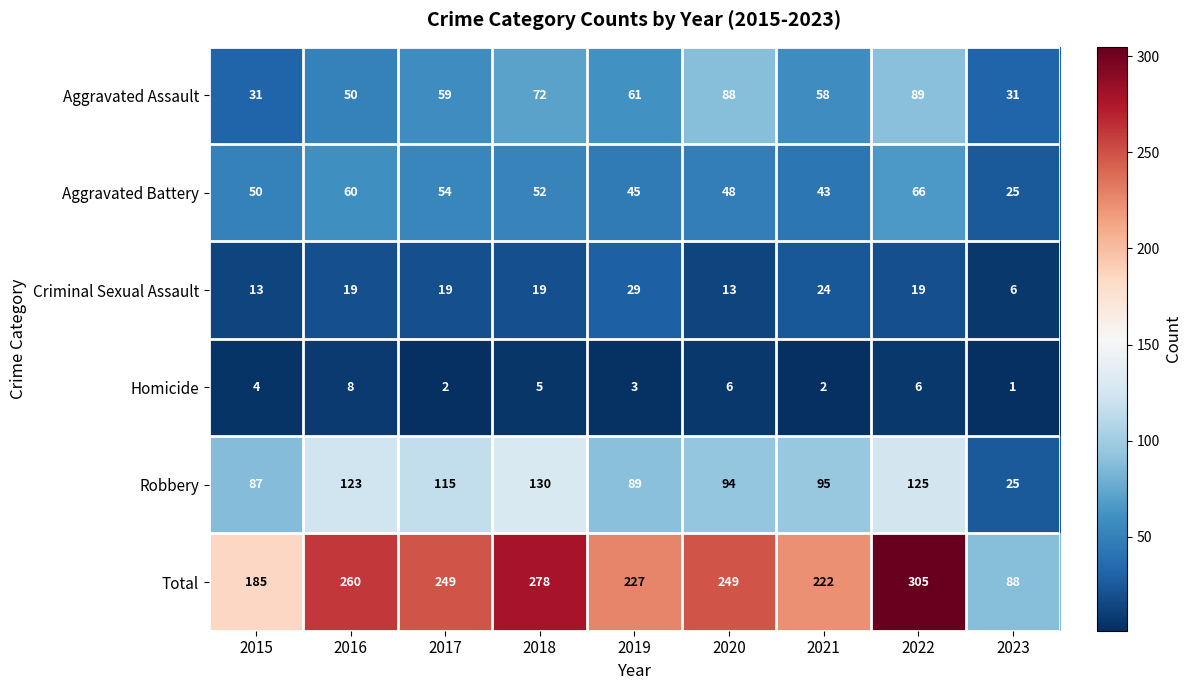

The value of Aggravated Battery at 2023 is 25. True or false?

True